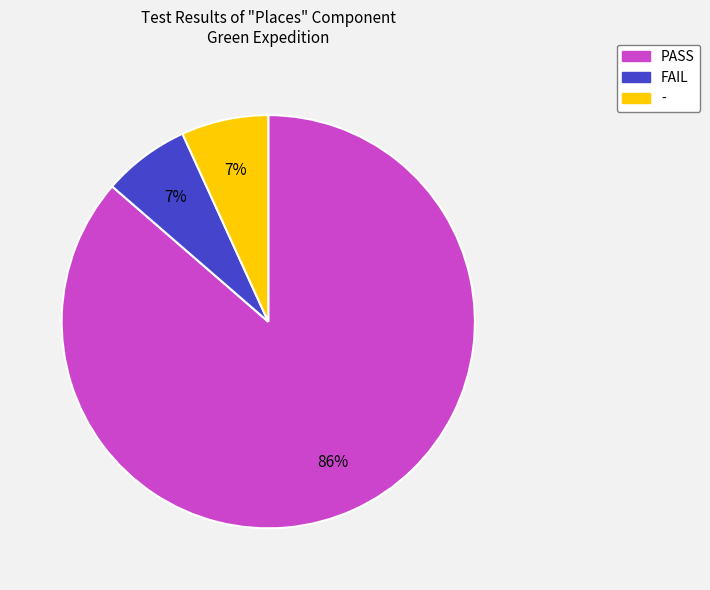

Is there any slice that represents more than half of the pie?

Yes